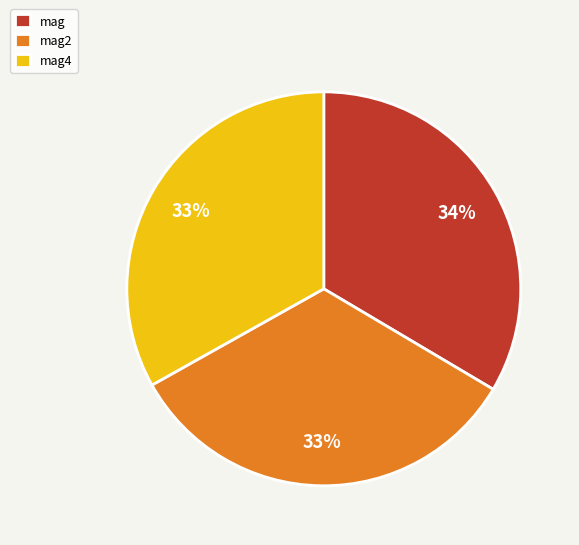

To the nearest percent, what is the combined percentage of mag2 and mag?

67%